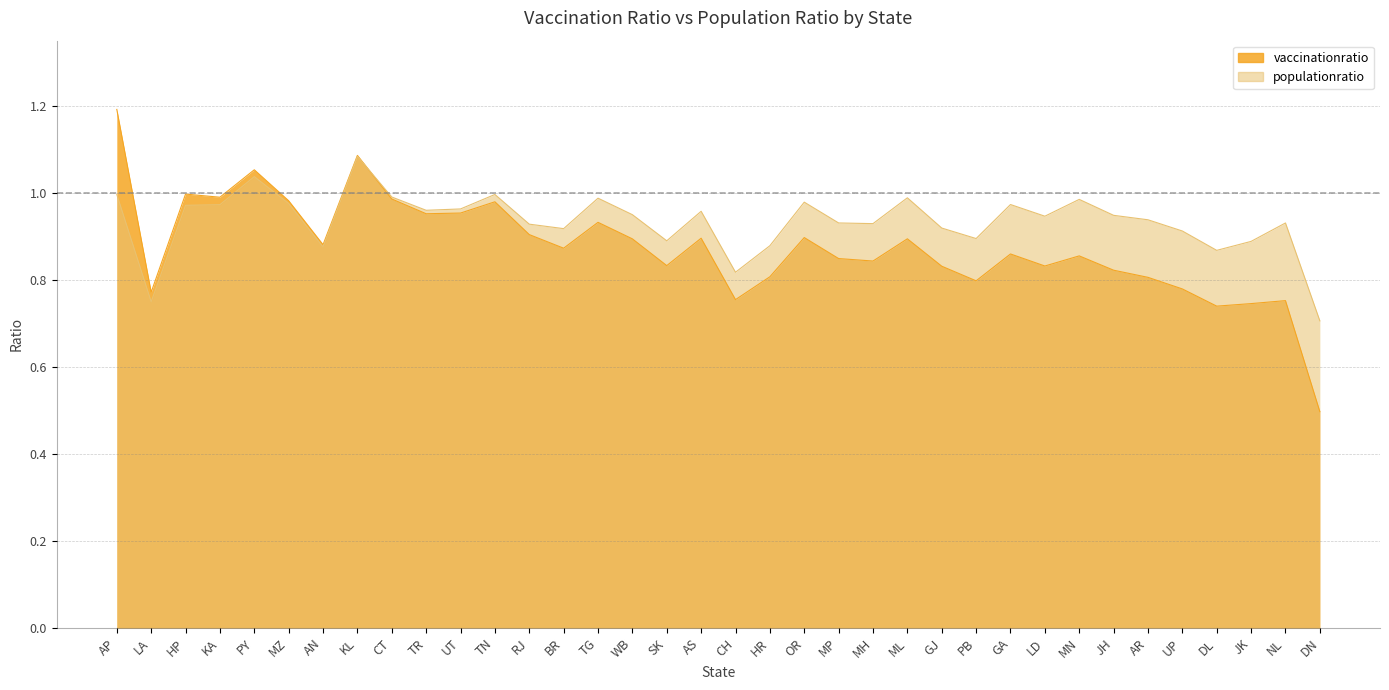

At which category is the sum across all series the highest?

AP